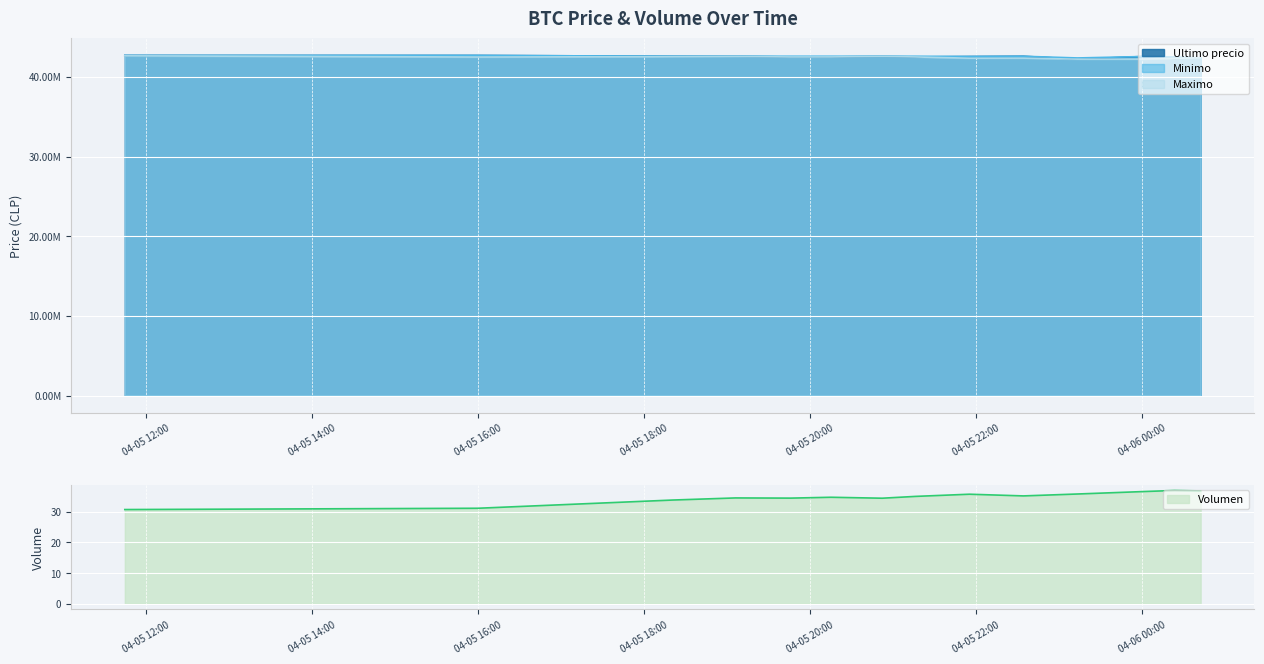

What is the maximum value for Volumen?

36.9